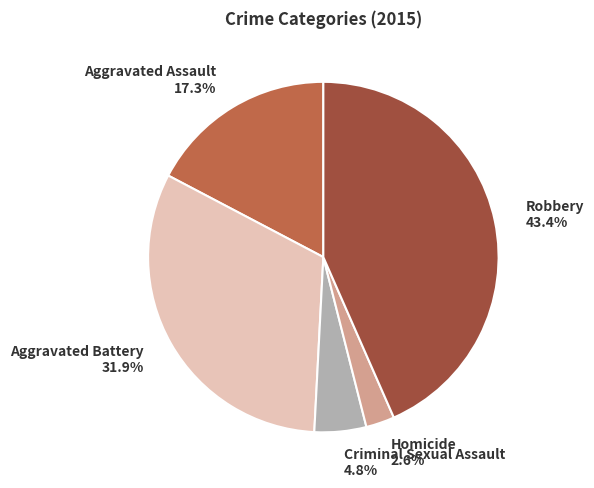

Which category has the smallest portion of the pie?

Homicide